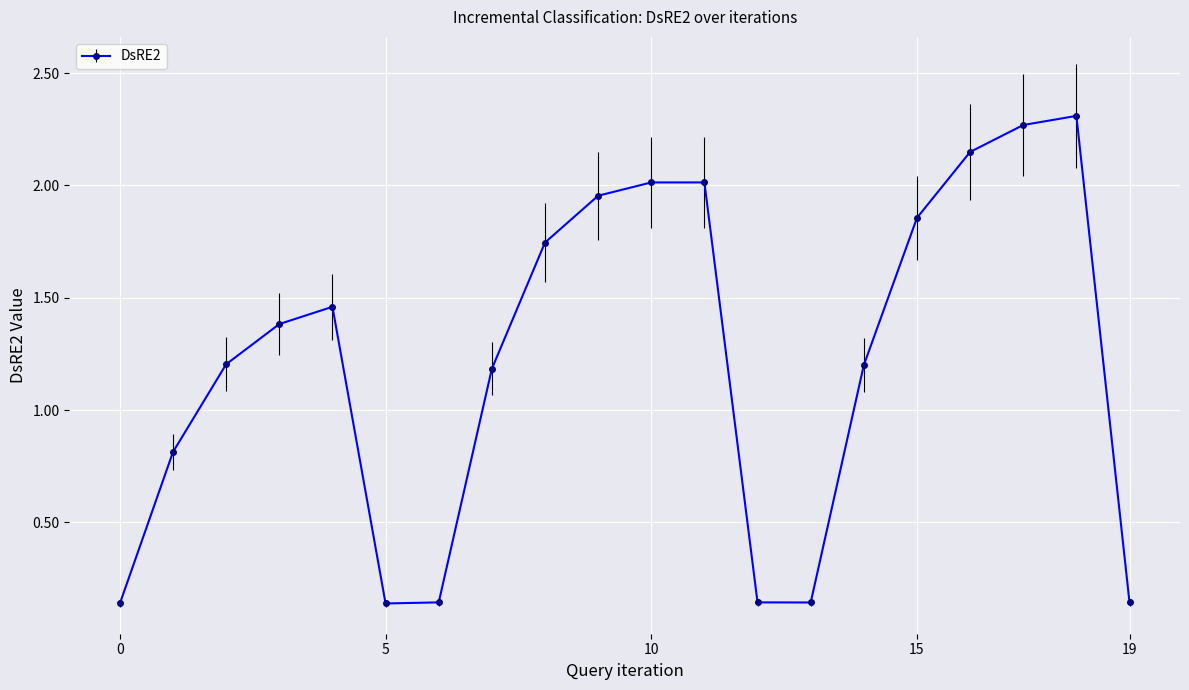

What is the average value?

1.2